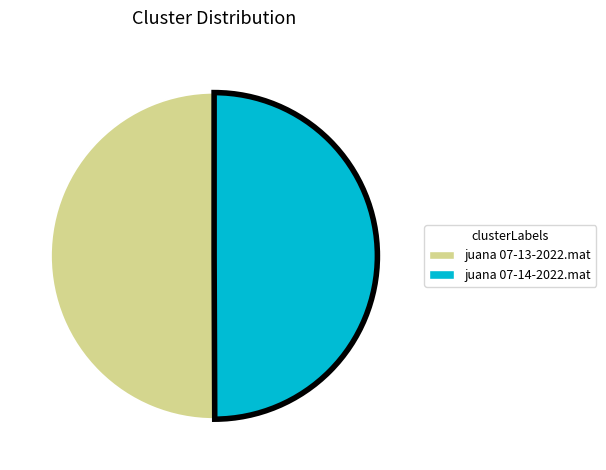

Approximately how many times larger is the value at juana 07-13-2022.mat compared to juana 07-14-2022.mat?

1.0